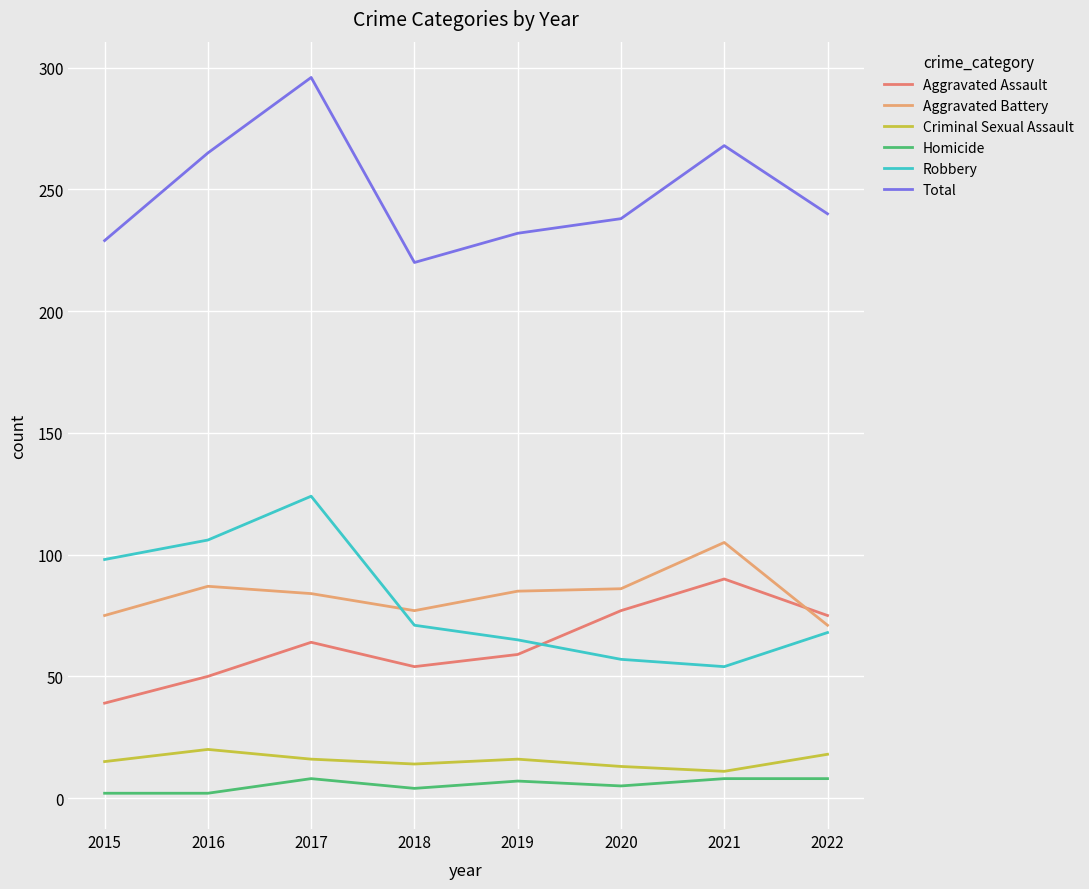

What is the sum of all Aggravated Battery values?

670